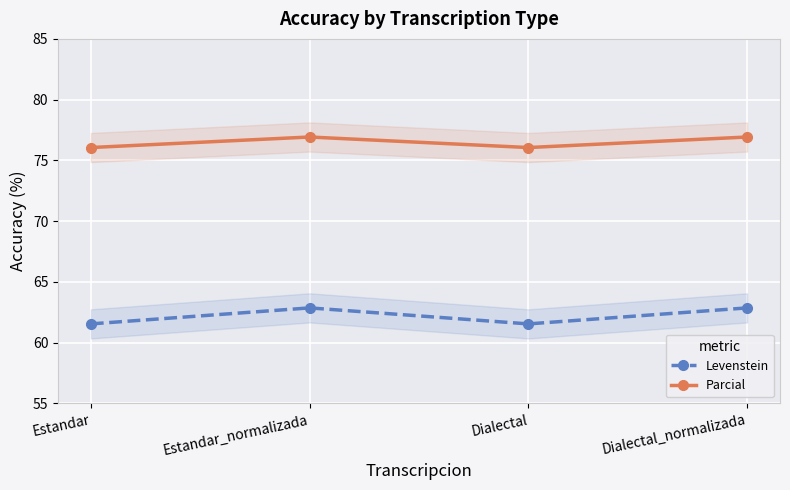

Which series changed the most between Estandar_normalizada and Dialectal_normalizada?

Levenstein